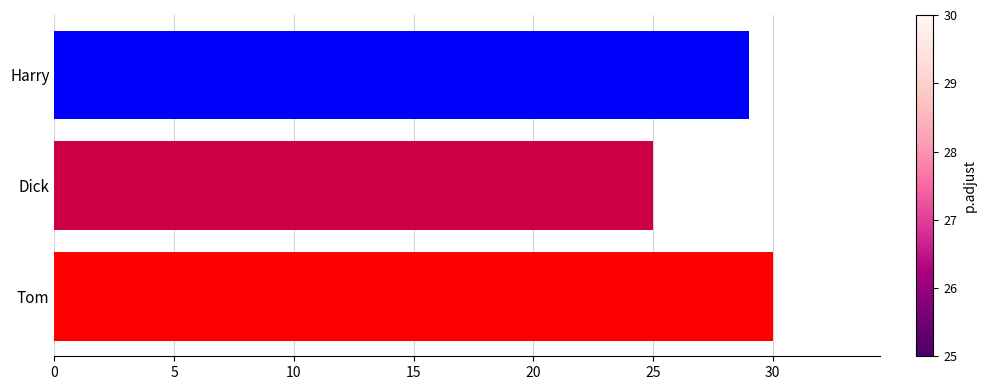

How many data points are less than 29?

1